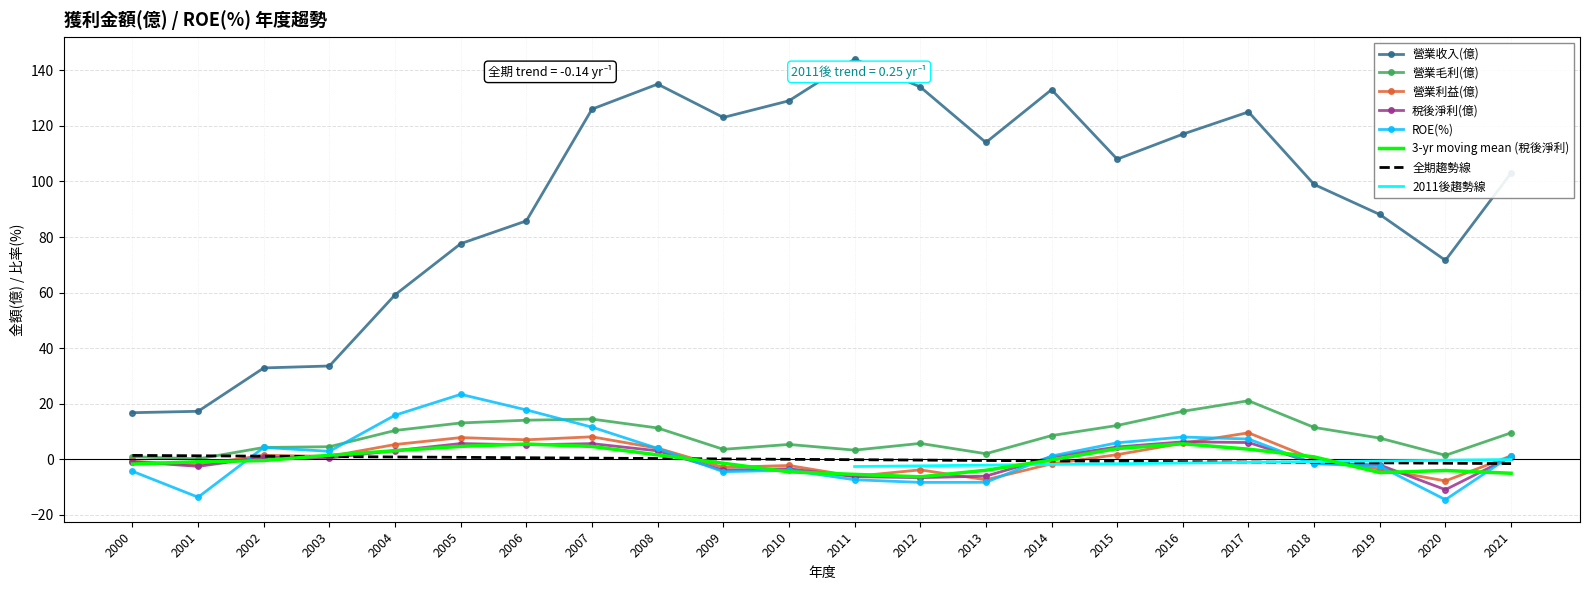

Which series has the largest total across all categories?

營業收入(億)